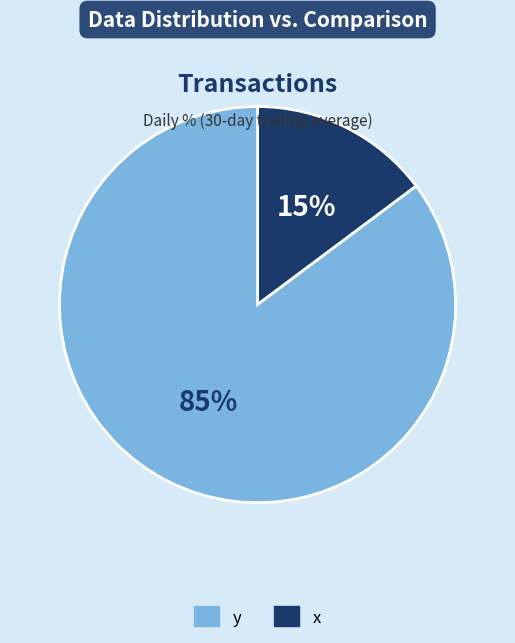

To the nearest percent, what is the difference between the largest and smallest slice percentages?

70%